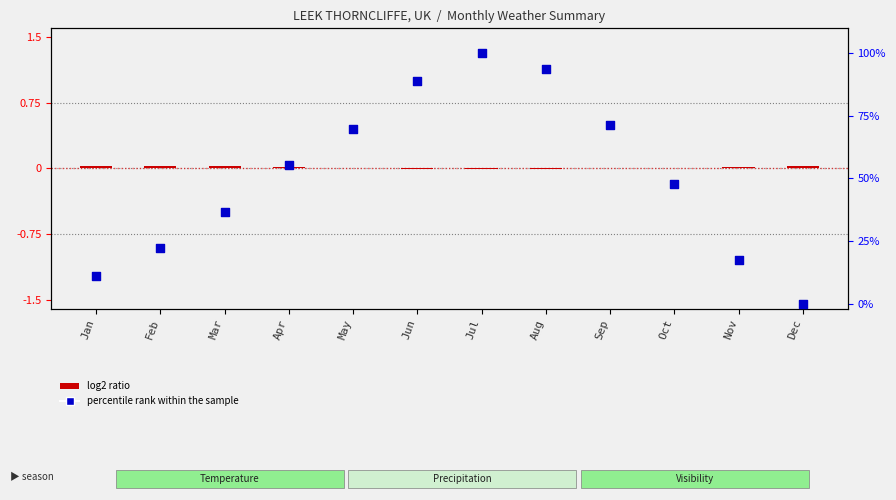

Which series contains the highest Y value?

percentile rank within the sample